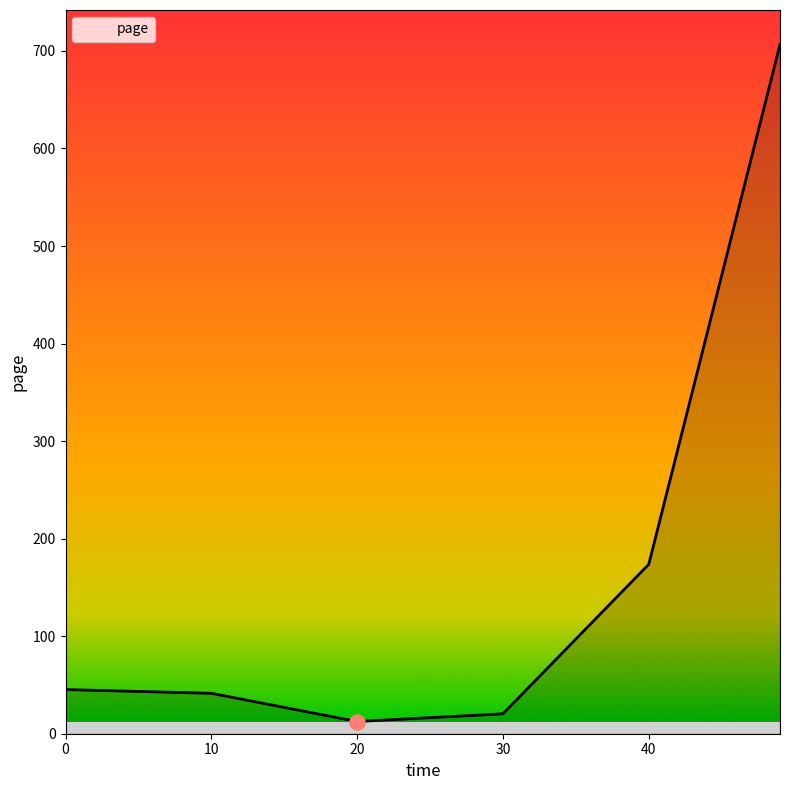

True or false: the data has more than 1 interior local peaks.

False